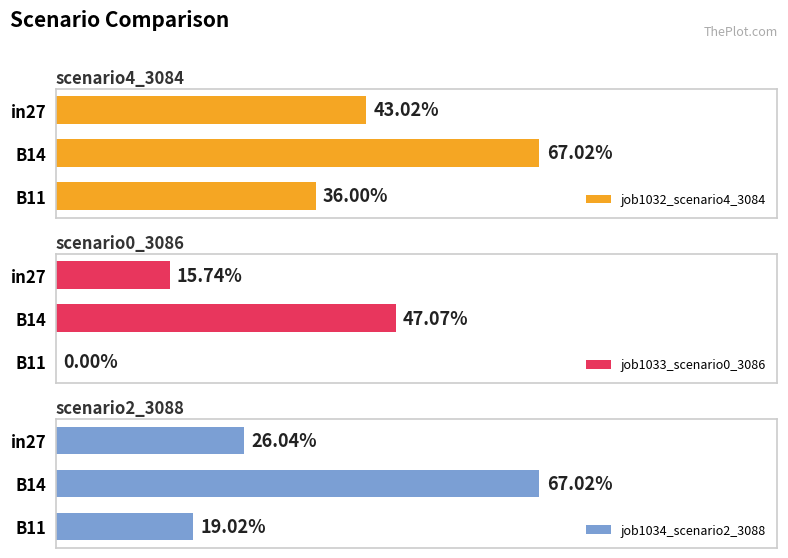

Is the value of job1033_scenario0_3086 at B14 greater than the value of job1034_scenario2_3088 at in27?

Yes